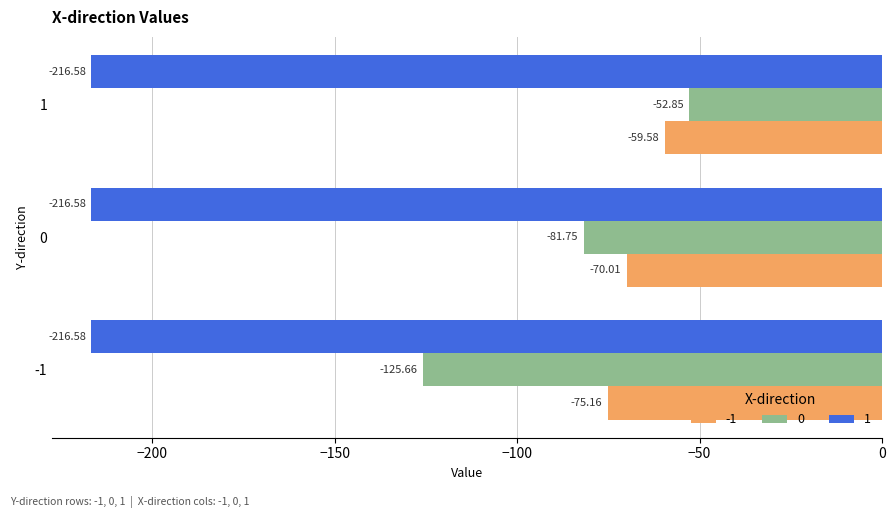

At which category is the sum across all series the highest?

1